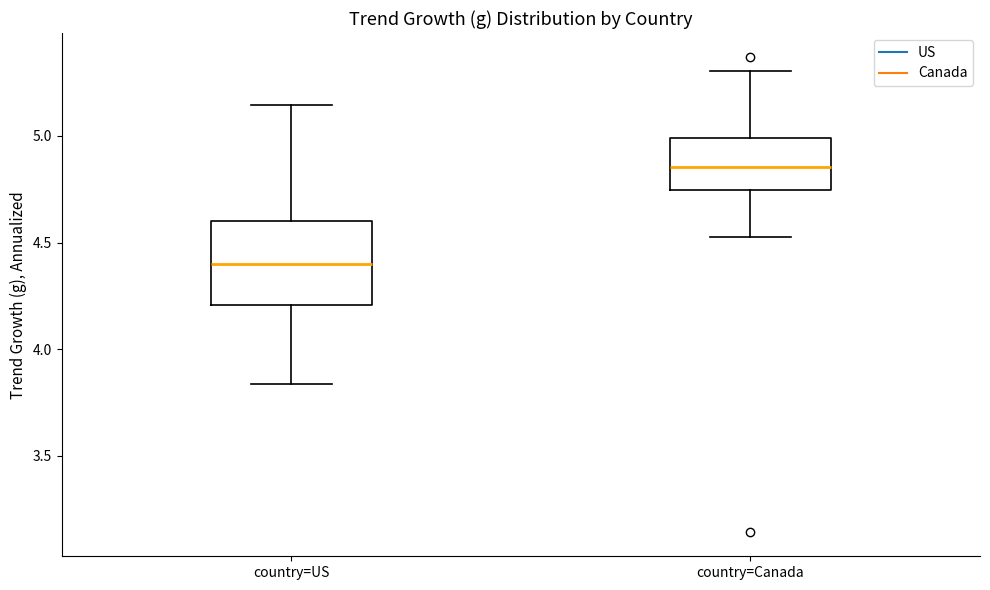

Which box has the lowest median line?

country=US